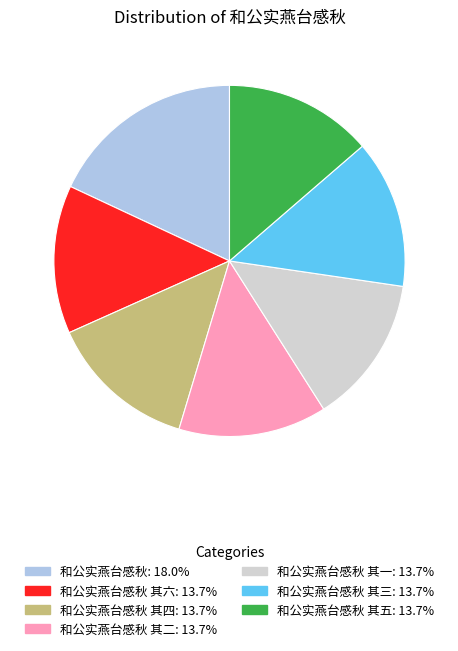

Is there any slice that represents more than half of the pie?

No